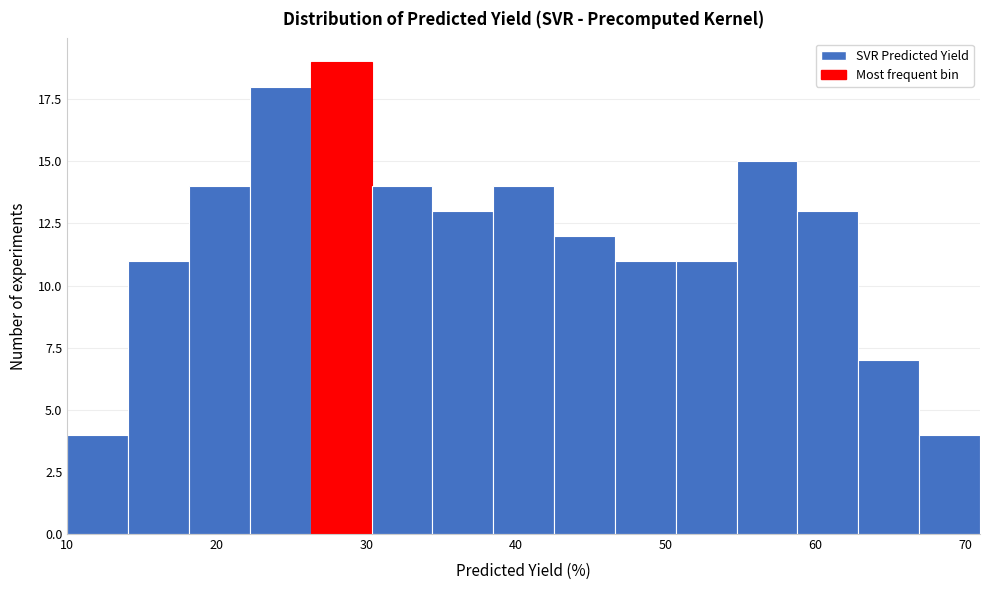

What is the height of the bar covering 59 to 63 on the x-axis? Neither the bar edges nor the heights are printed on the chart, so give them approximately, as read against the axes.

13